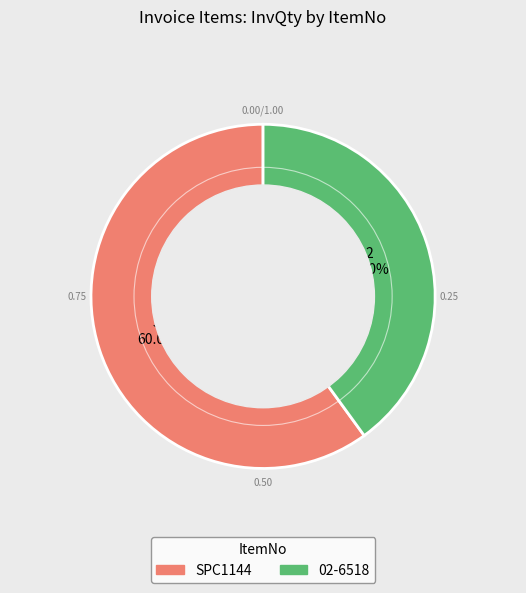

What is the largest slice in the pie chart?

SPC1144